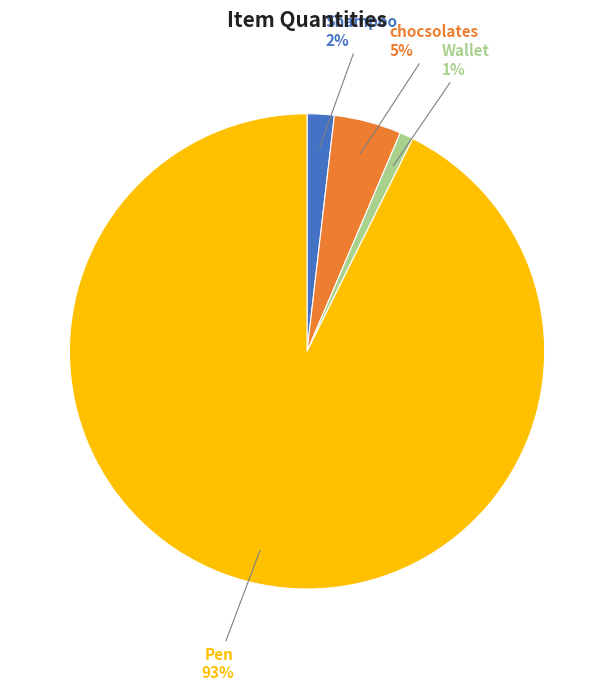

Is there any slice that represents more than half of the pie?

Yes